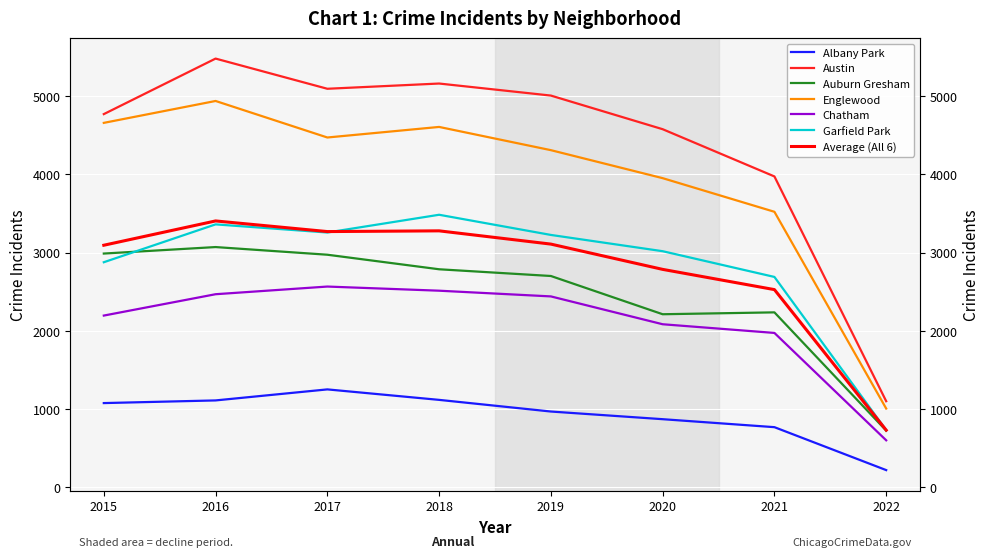

At how many categories does at least one series exceed 4796?

4